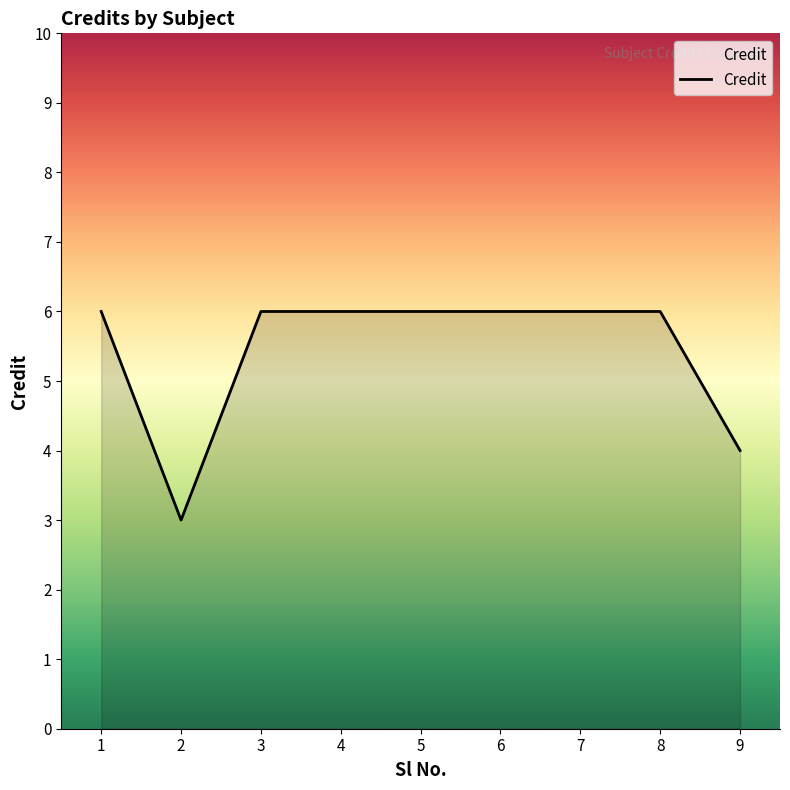

True or false: the data shows 6 at 3.

True